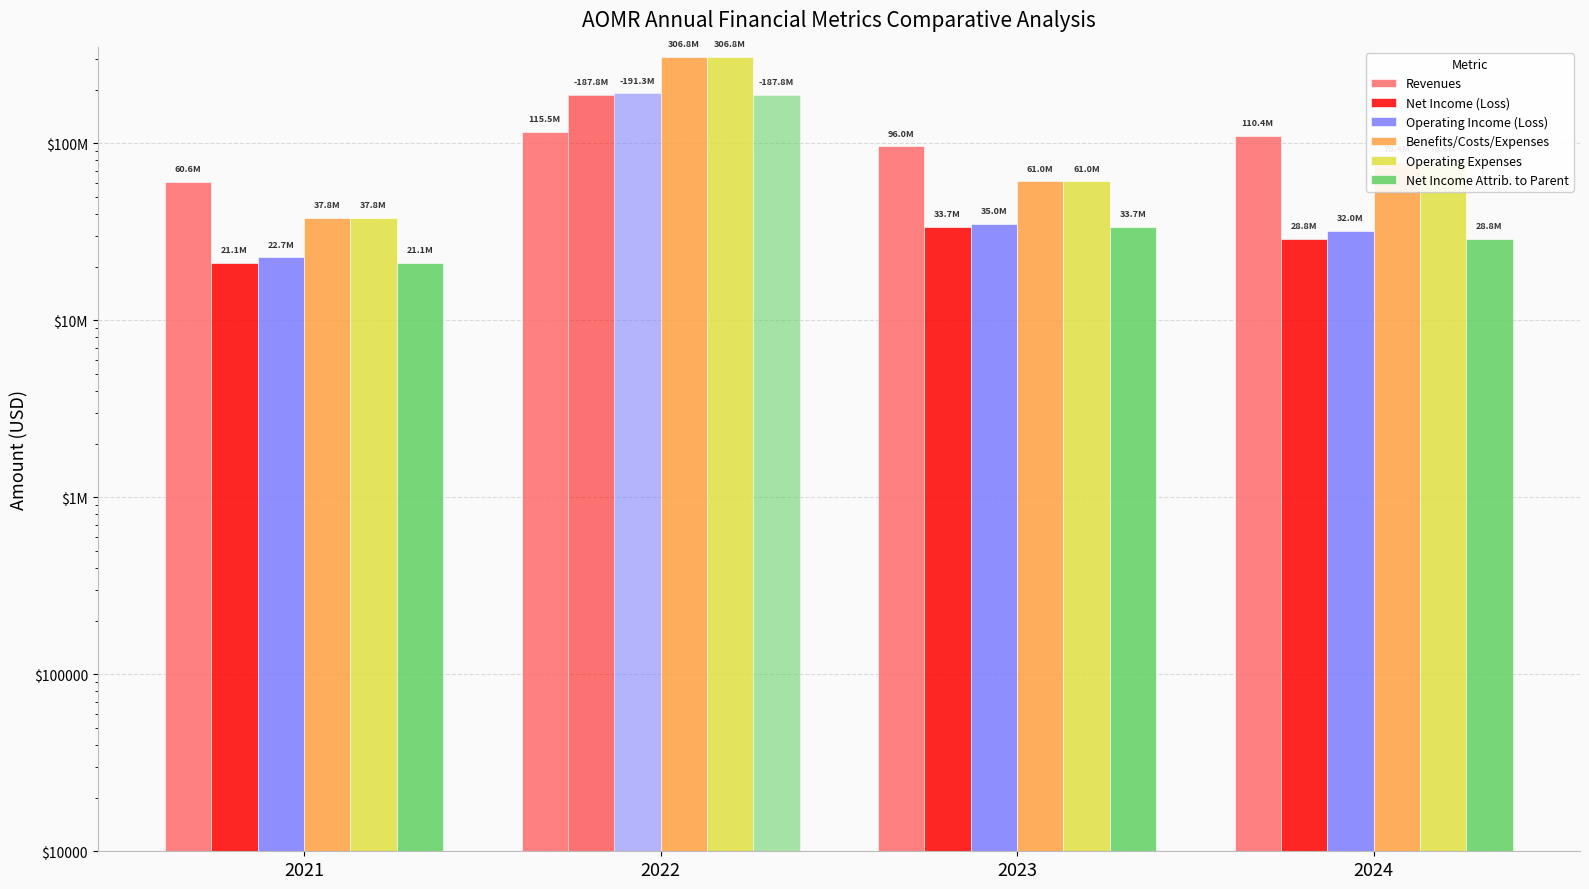

True or false: Operating Income (Loss) has a value of 22713000 at 2021.

True